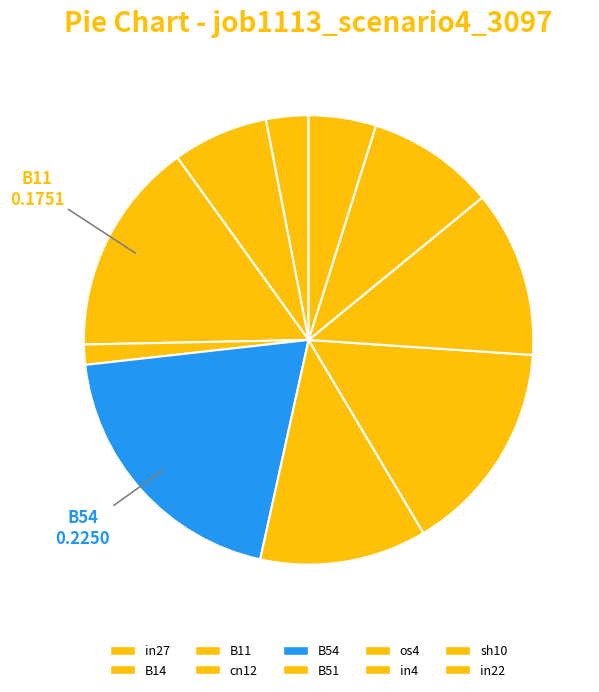

How many segments does this pie chart have?

10